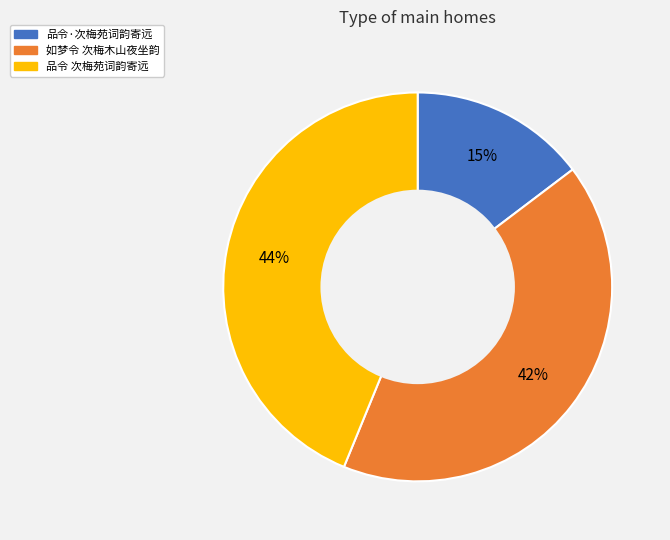

Which category has the smallest portion of the pie?

品令·次梅苑词韵寄远